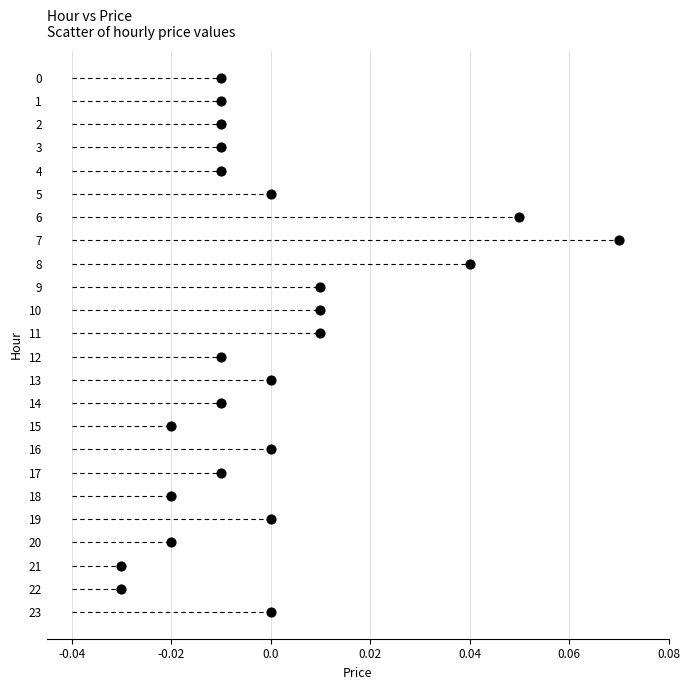

What is the range of Y values (max minus min)?

23